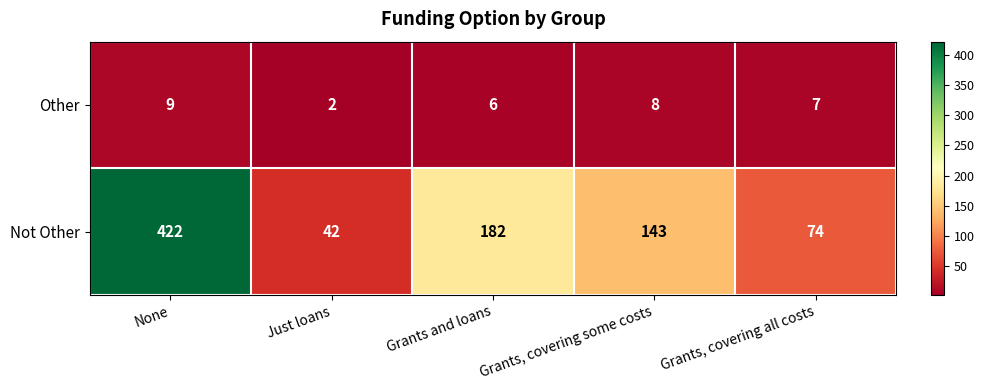

Count the number of categories in the chart.

5